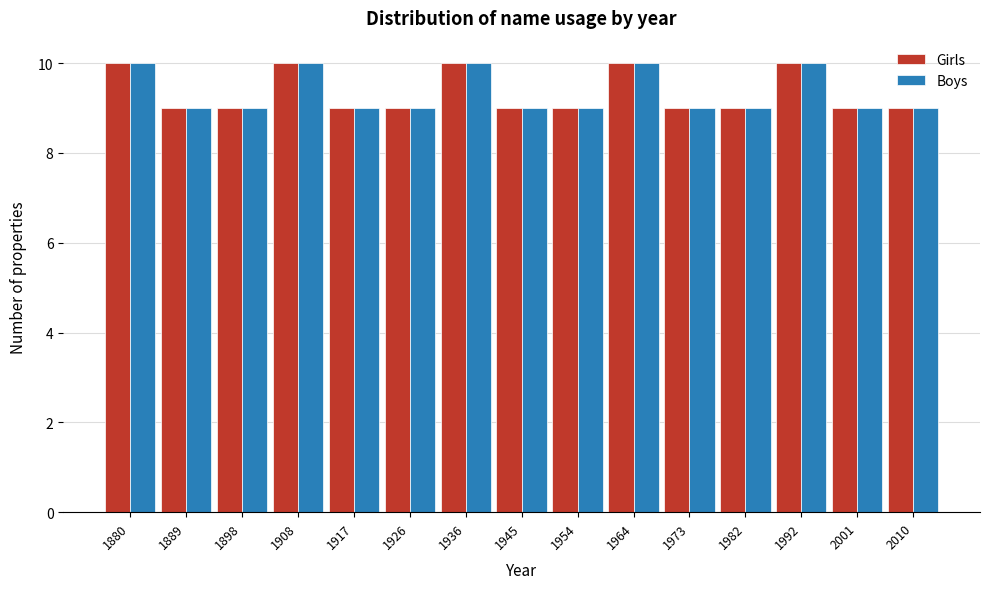

Reading left to right, what are all the values shown in this chart?

Girls: 1880=10	1889=9	1898=9	1908=10	1917=9	1926=9	1936=10	1945=9	1954=9	1964=10	1973=9	1982=9	1992=10	2001=9	2010=9
Boys: 1880=10	1889=9	1898=9	1908=10	1917=9	1926=9	1936=10	1945=9	1954=9	1964=10	1973=9	1982=9	1992=10	2001=9	2010=9